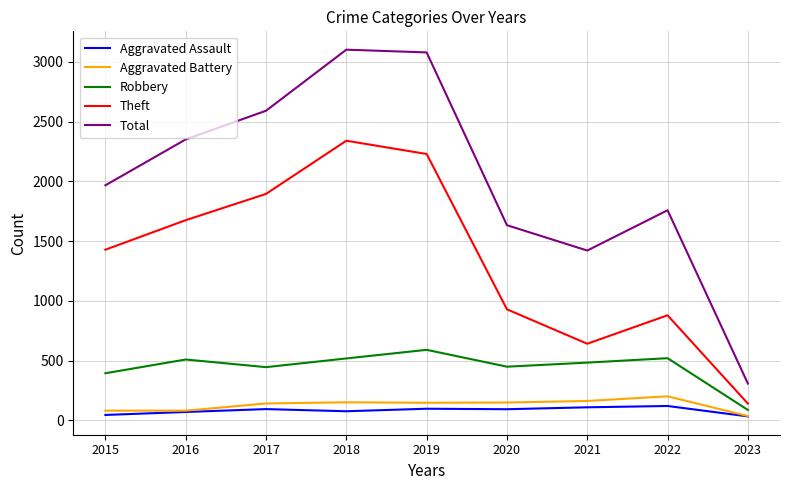

The value of Robbery at 2022 is 521. True or false?

True